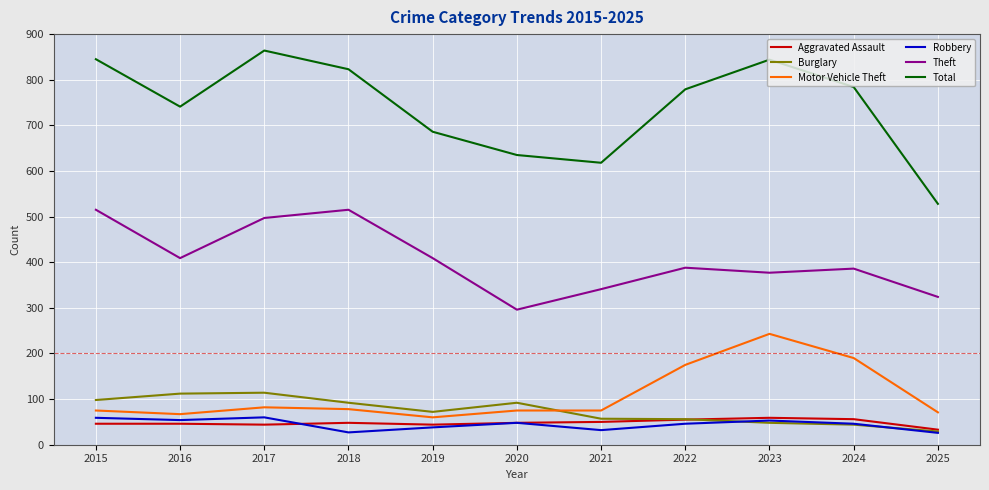

What is the total value across all series at 2023?

1624